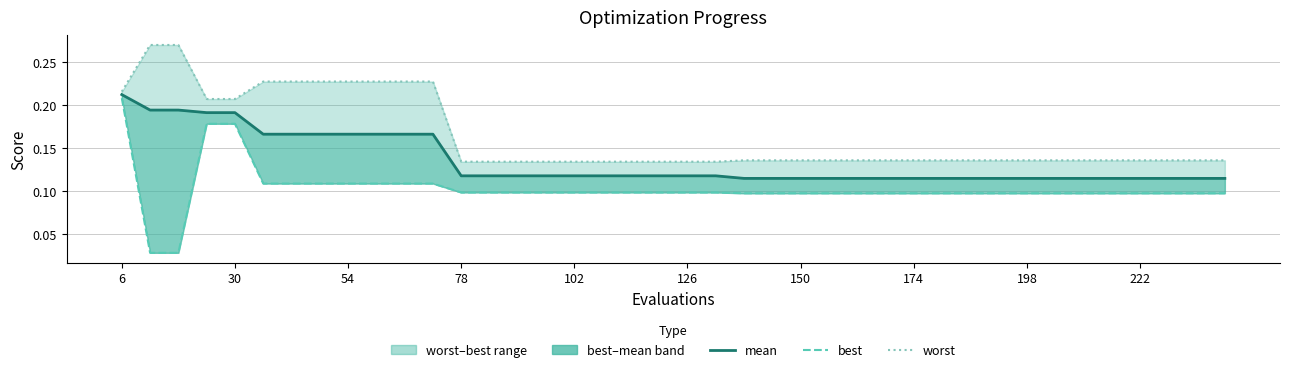

What is the label of the 33rd point from the right?

174